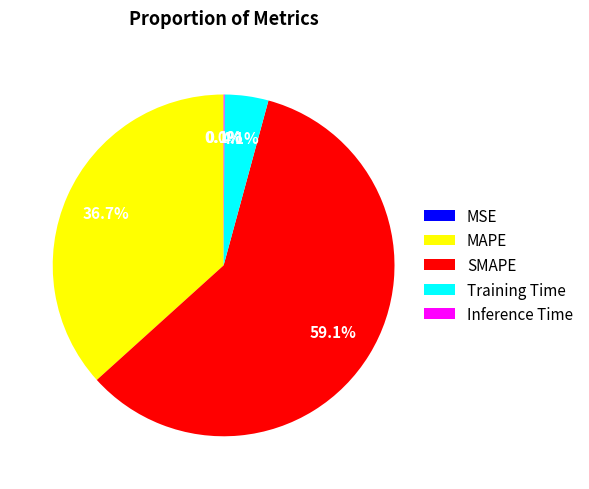

What portion of the pie excludes SMAPE?

40.9%